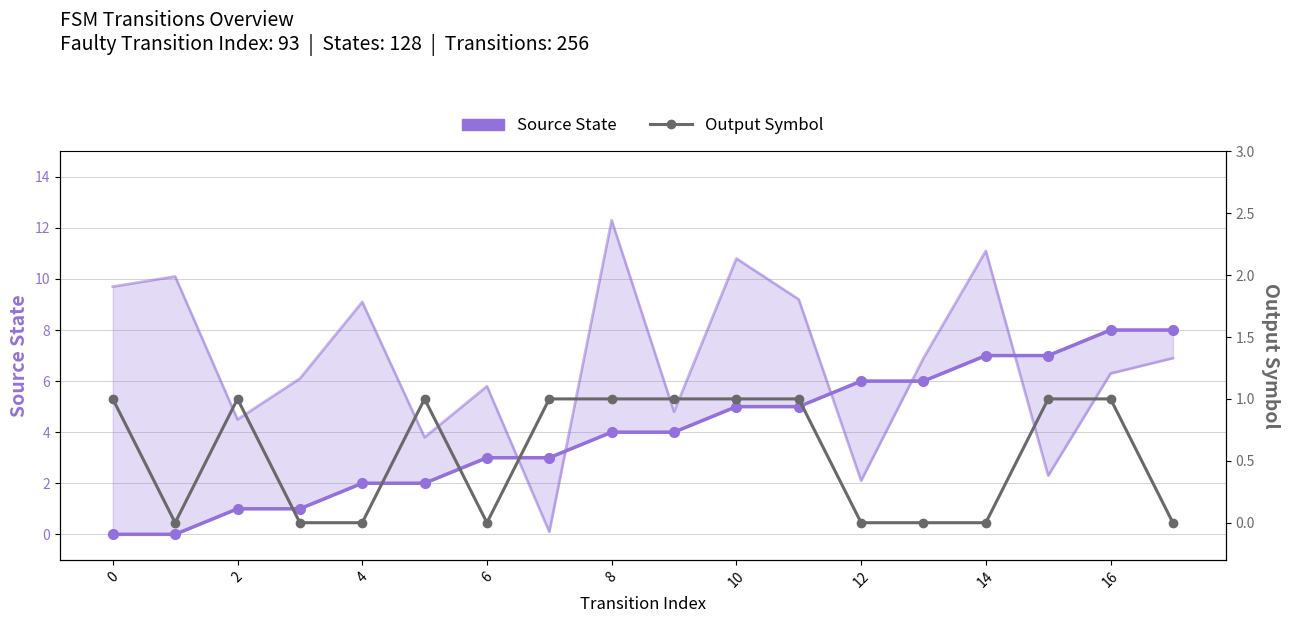

Which series has the largest total across all categories?

Source State